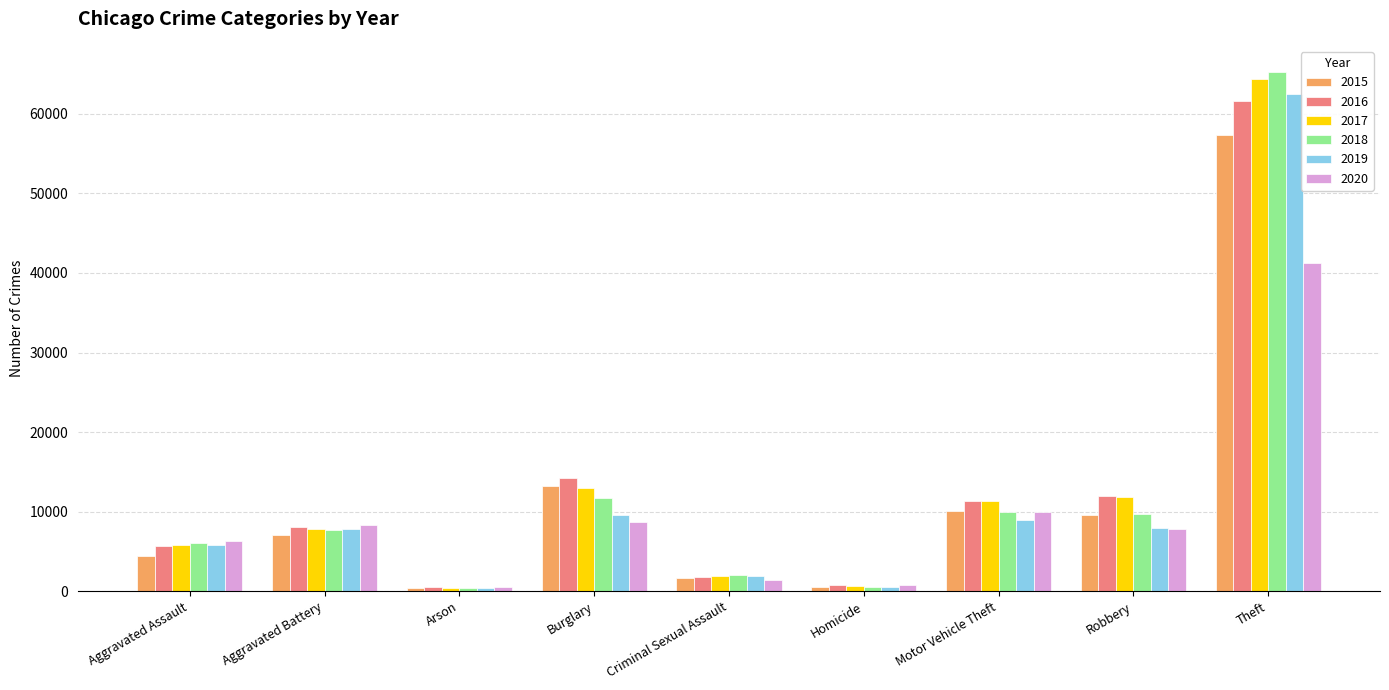

Rank the series by their maximum value, from highest to lowest.

2018, 2017, 2019, 2016, 2015, 2020